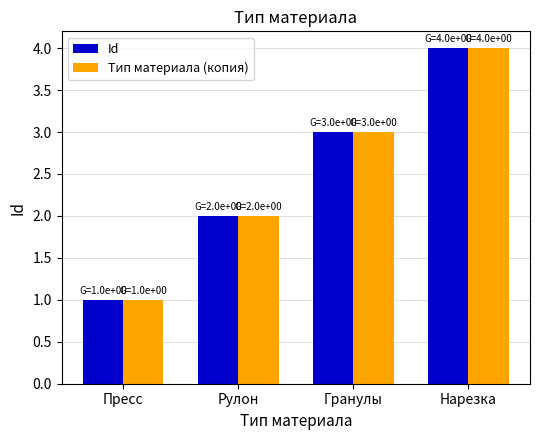

Reading left to right, what are all the values shown in this chart?

Id: 1	2	3	4
Тип материала (копия): 1	2	3	4